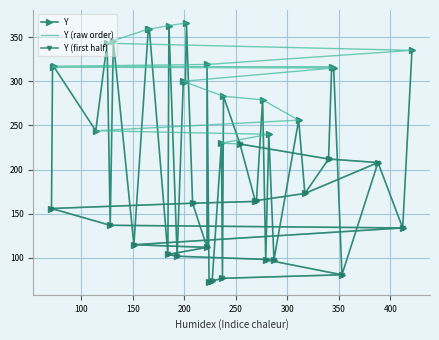

What is the maximum value shown in the chart?

366